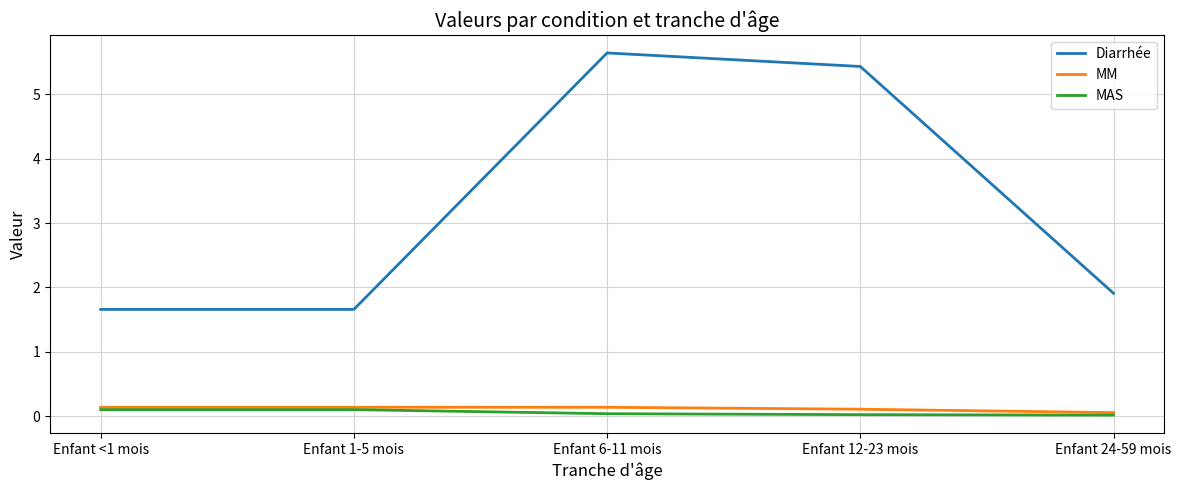

At Enfant 6-11 mois, list the series in order from largest to smallest.

Diarrhée, MM, MAS